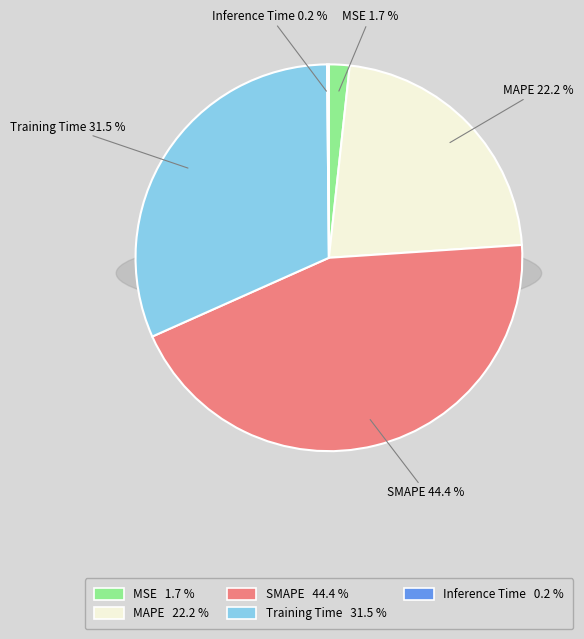

What percentage is the Training Time slice, to the nearest percent?

32%